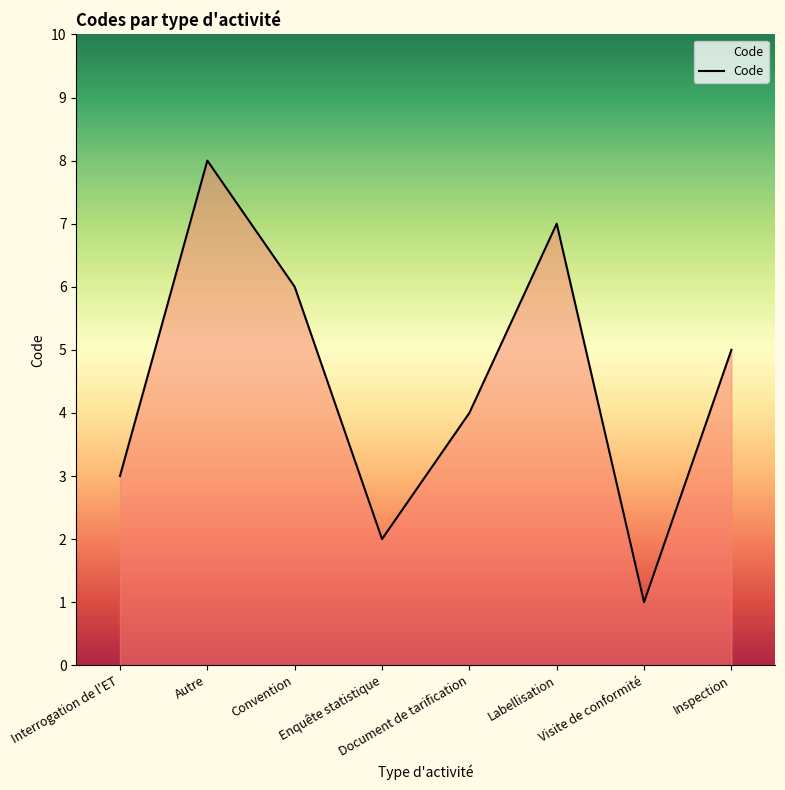

List the labels in order of value, largest first.

Autre, Labellisation, Convention, Inspection, Document de tarification, Interrogation de l'ET, Enquête statistique, Visite de conformité